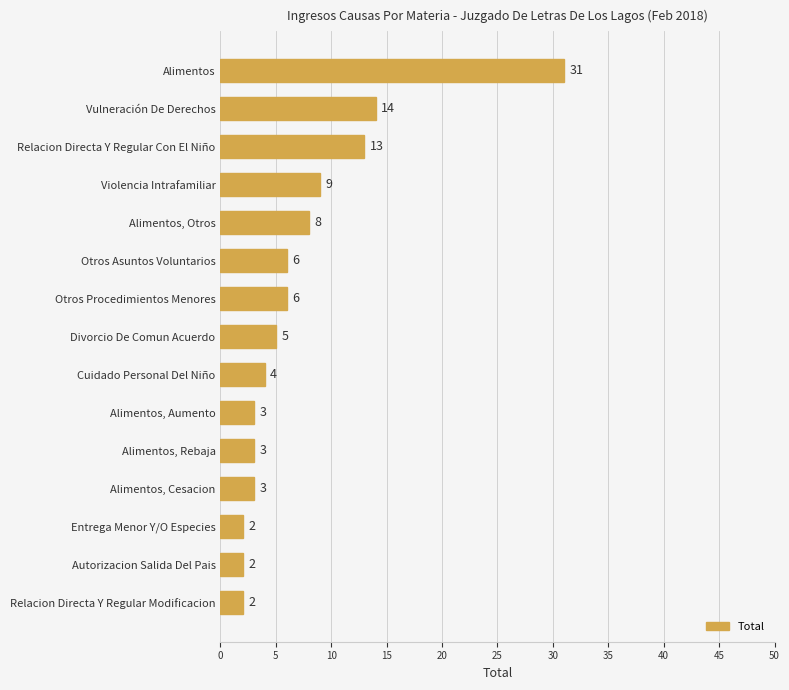

Reading bottom to top, transcribe all the data shown in this chart.

2	2	2	3	3	3	4	5	6	6	8	9	13	14	31